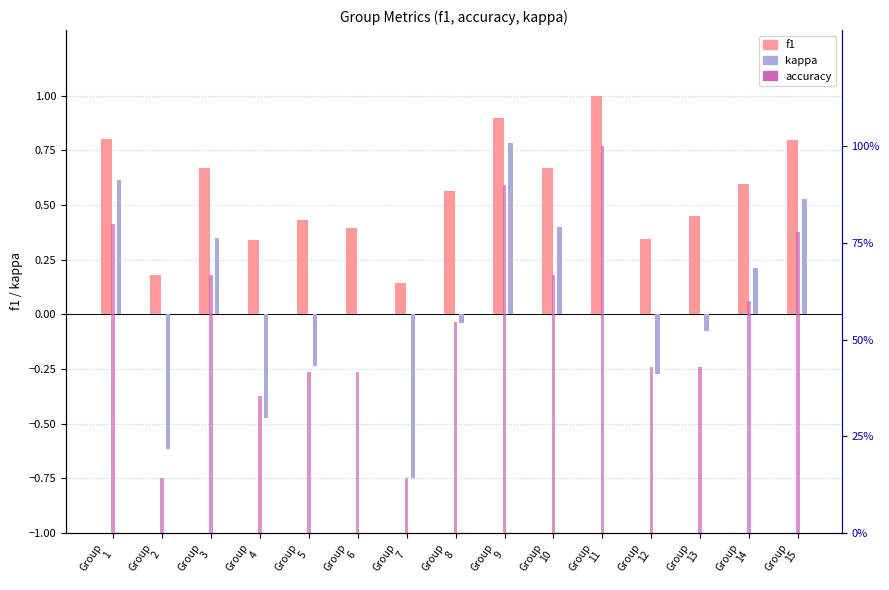

What are all the series names shown in the legend?

f1, kappa, accuracy